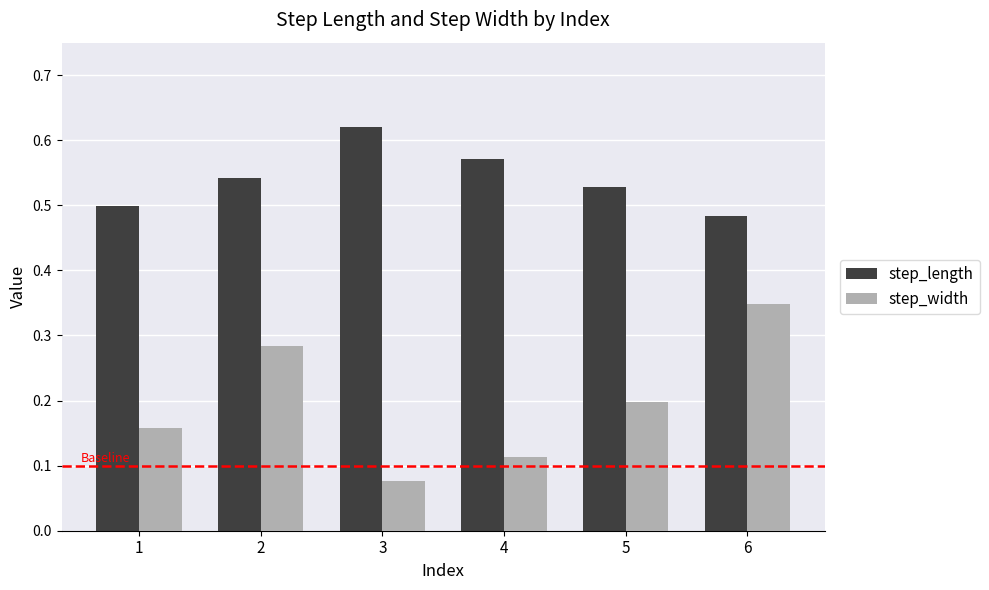

Are the bars grouped side by side (vs. stacked)?

Yes